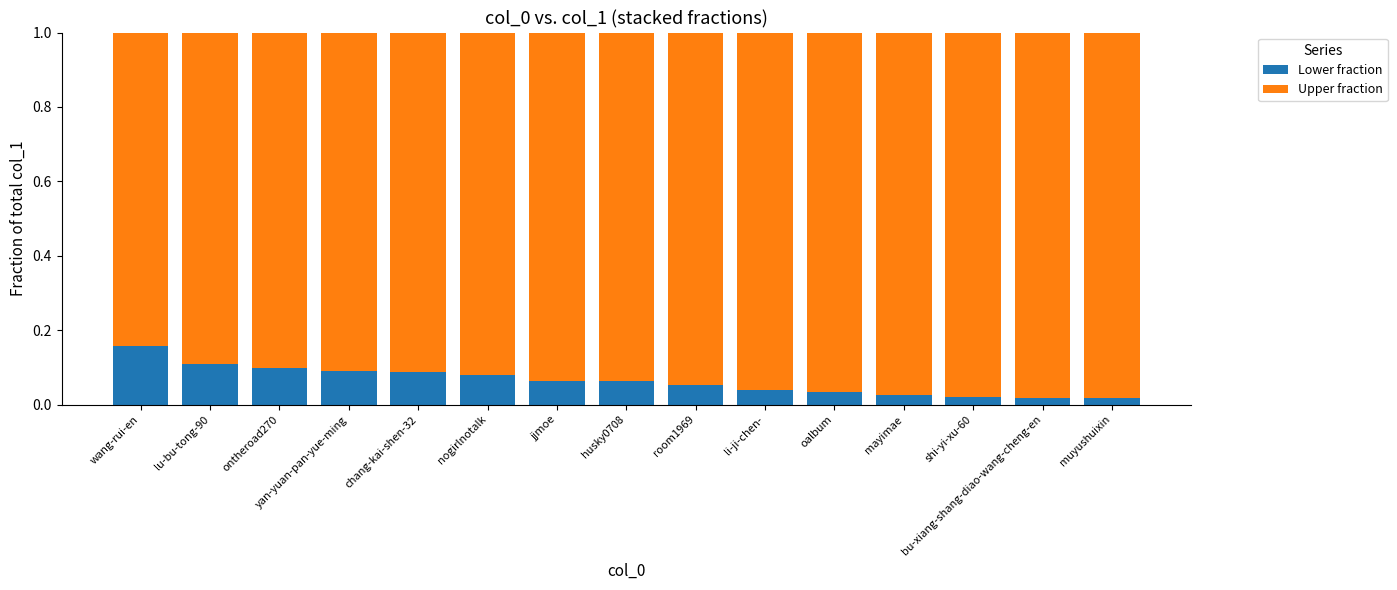

True or false: Lower fraction has a value of 0.1 at lu-bu-tong-90.

True